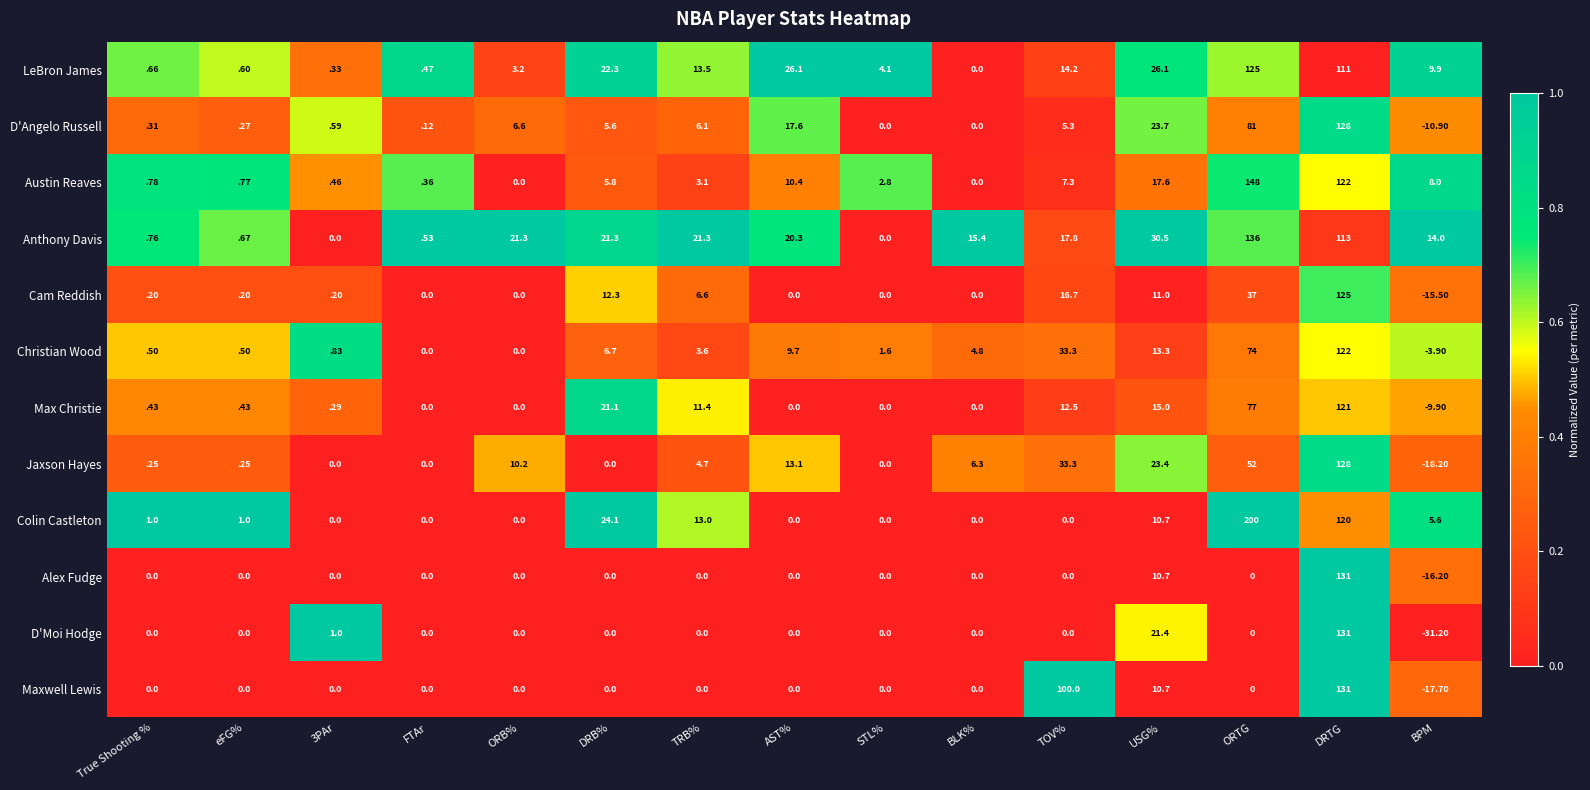

At which category is the sum across all series the highest?

DRTG